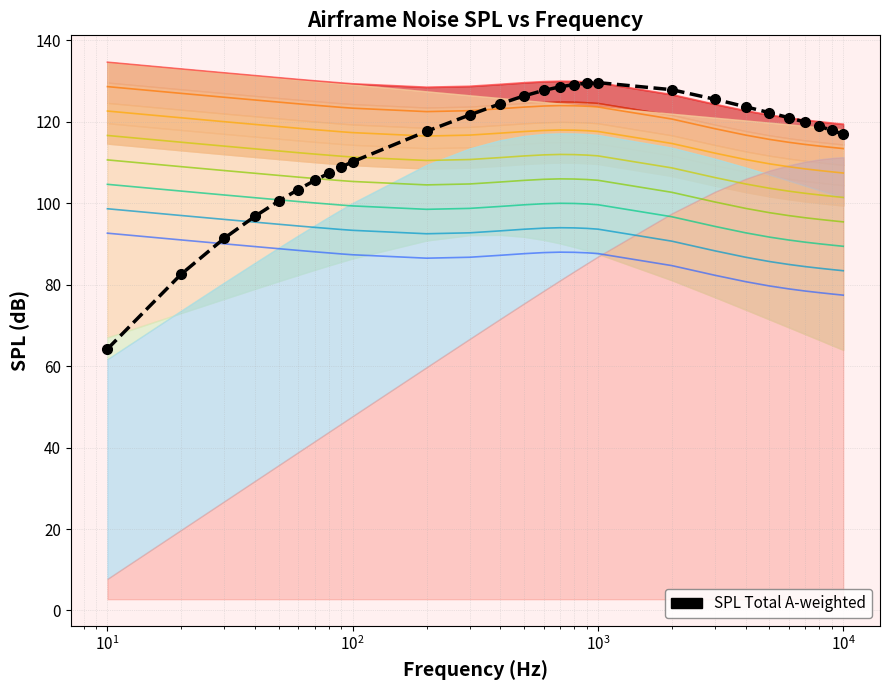

What is the highest value of the SPL Total A-weighted series?

129.7